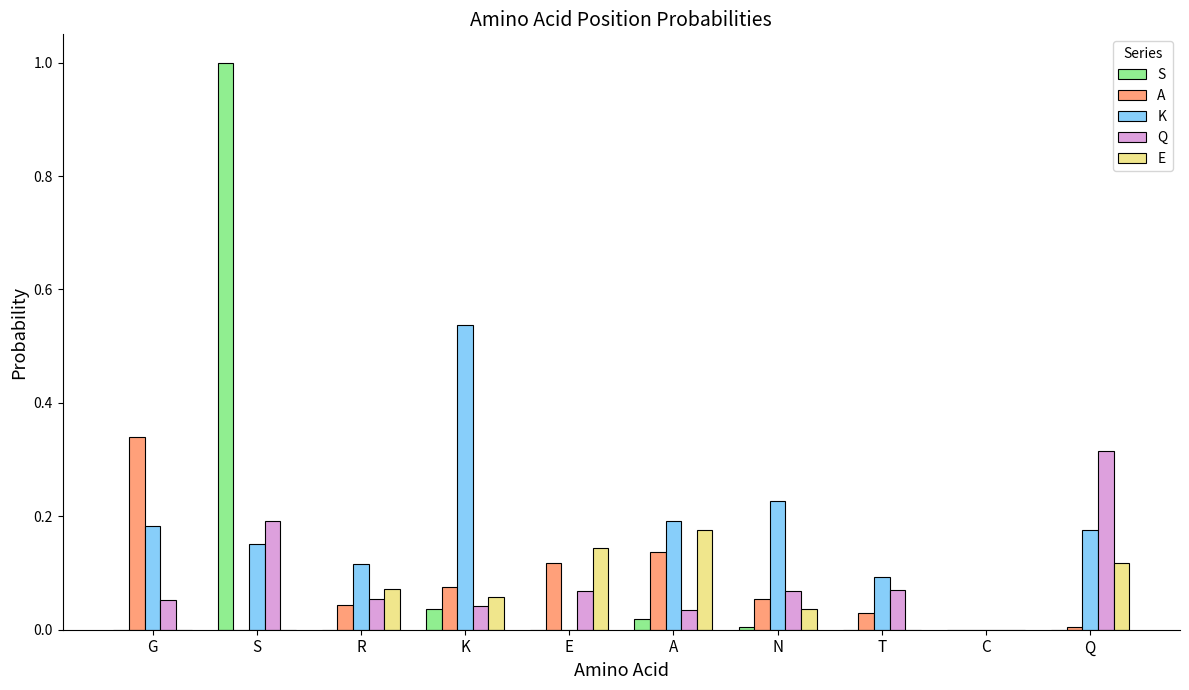

At which category is the sum across all series the highest?

S